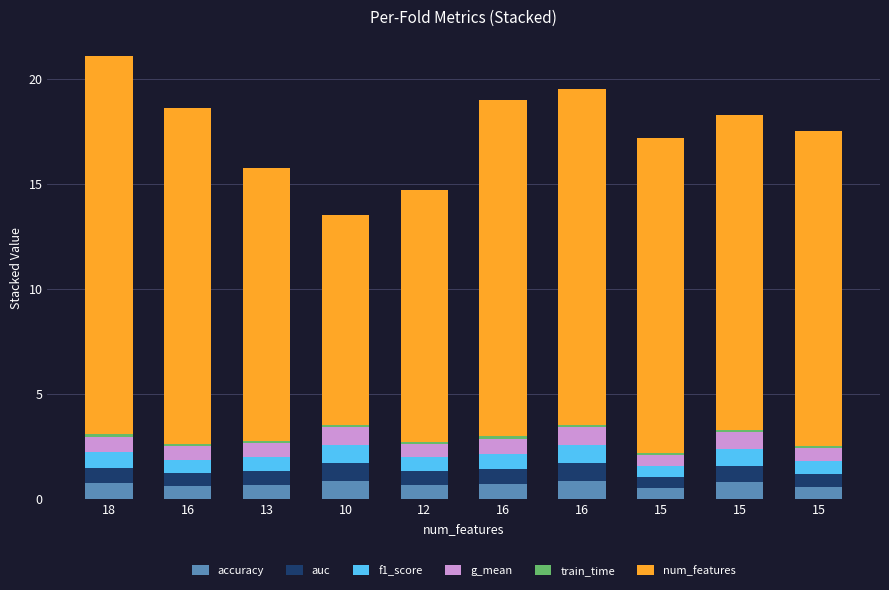

Read the accuracy value at 15.

0.6